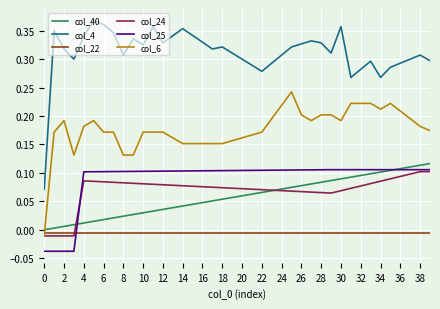

True or false: col_4 and col_6 cross at least once.

False